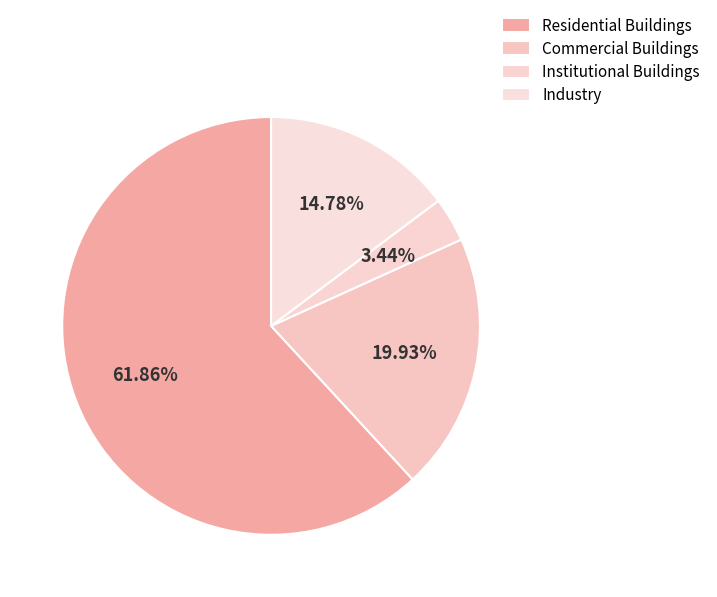

Which slice is the smallest?

Institutional Buildings